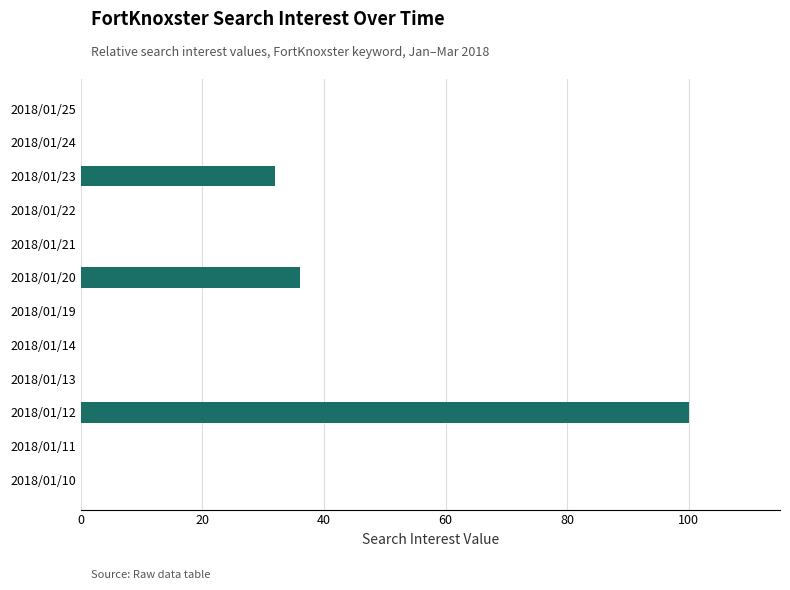

What is the sum of all values?

168